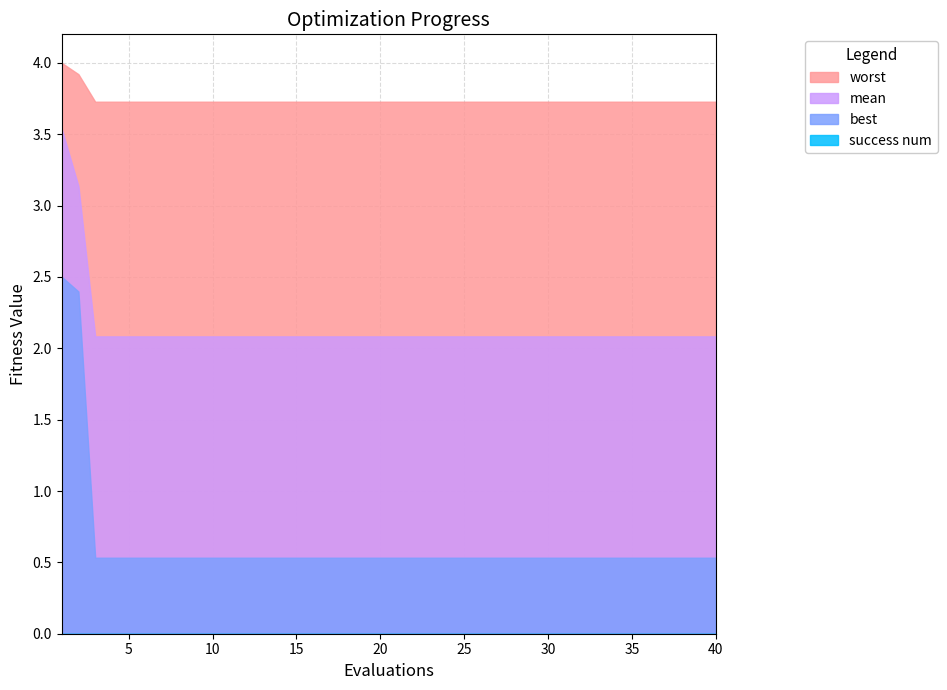

Between 10 and 14, which series saw the biggest shift?

mean